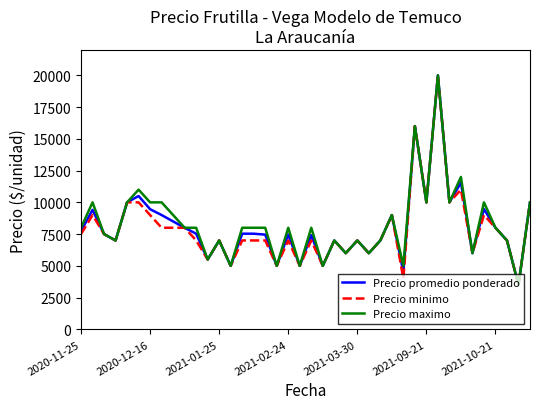

What is the minimum value shown in the chart?

3500